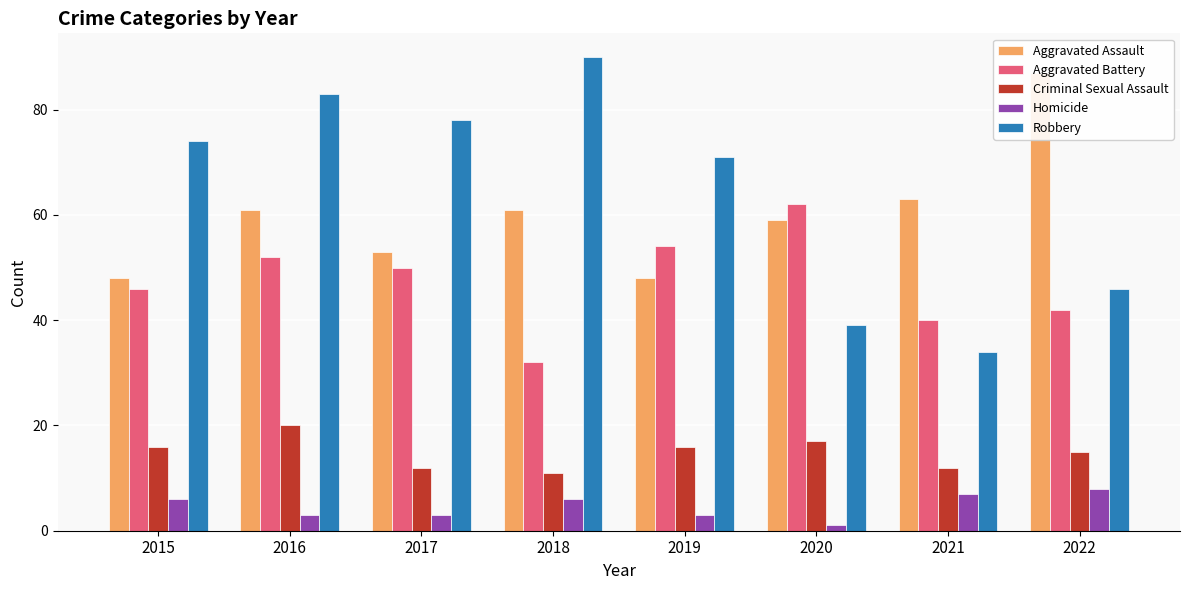

What is the difference between the maximum and minimum values in the Aggravated Battery series?

30